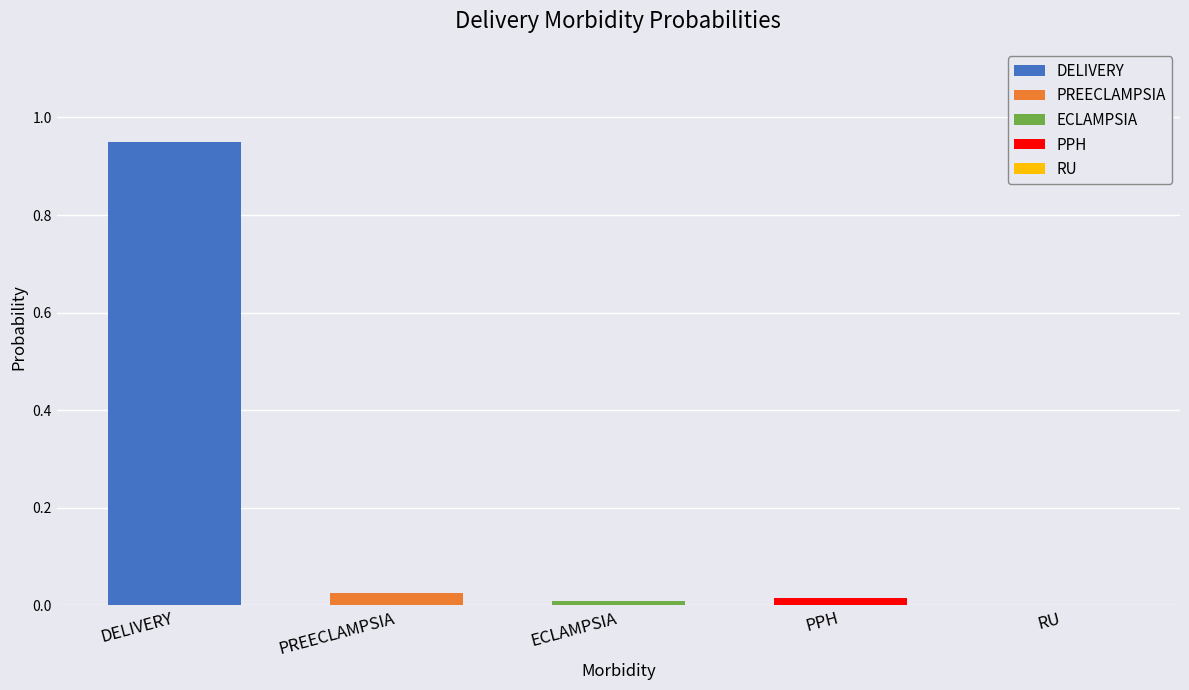

How many bars are there in total?

5